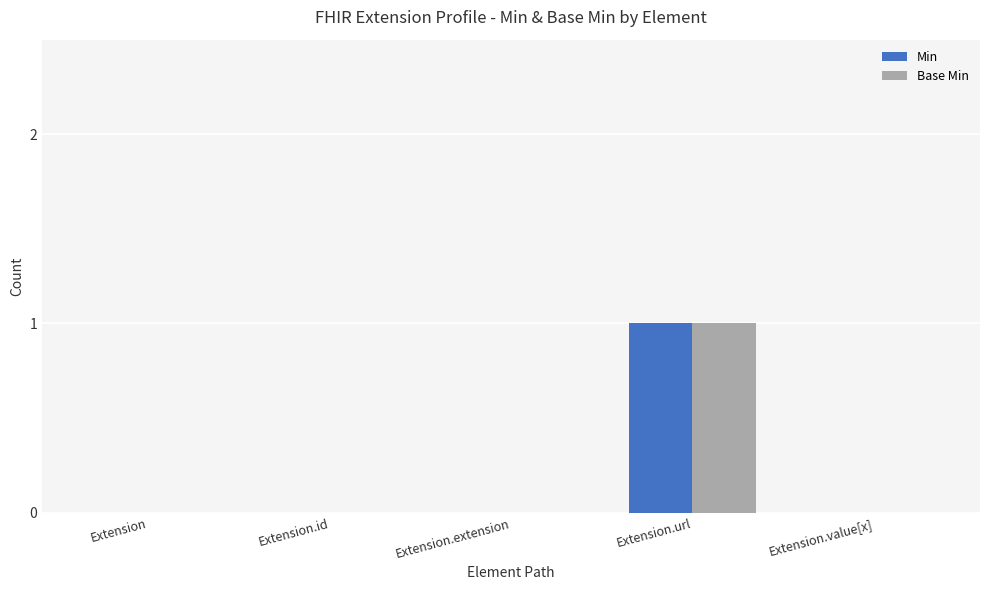

Which category has the highest value across all series?

Extension.url